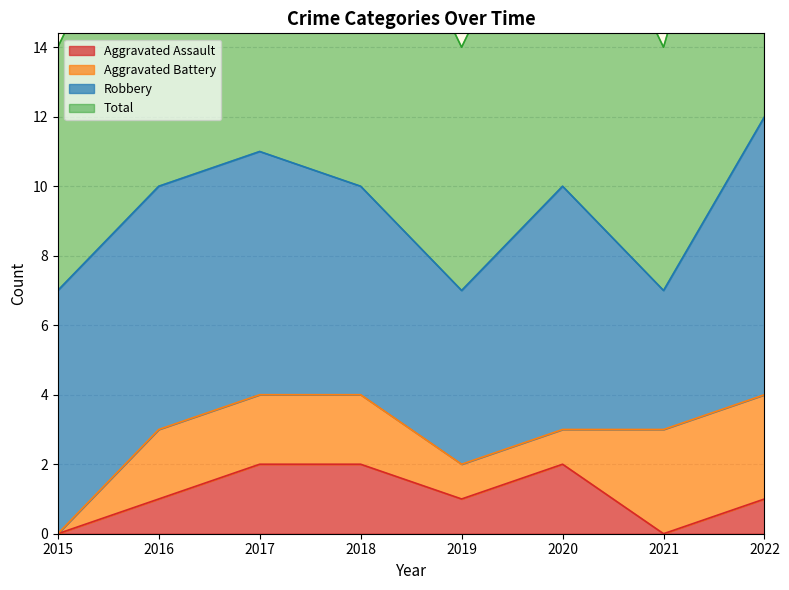

True or false: Aggravated Assault has a value of 0 at 2021.

True